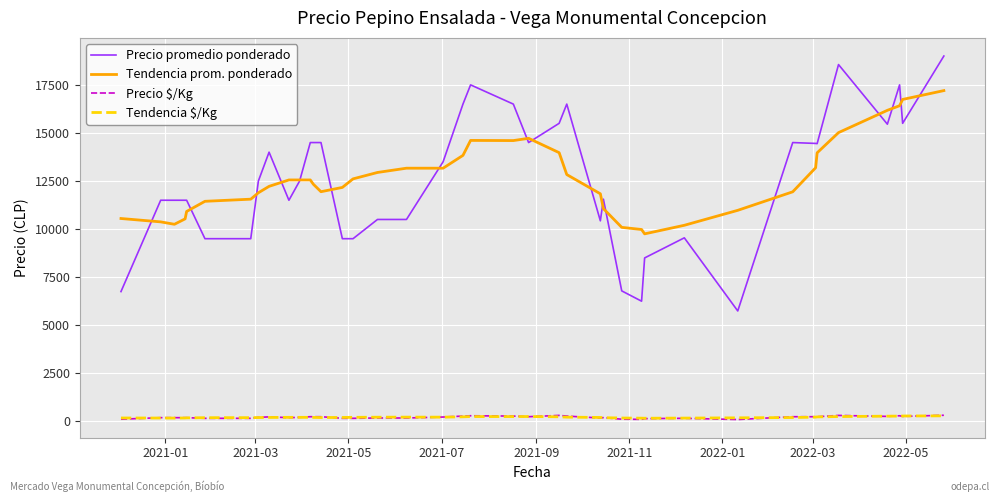

What is the maximum value shown in the chart?

19000.0